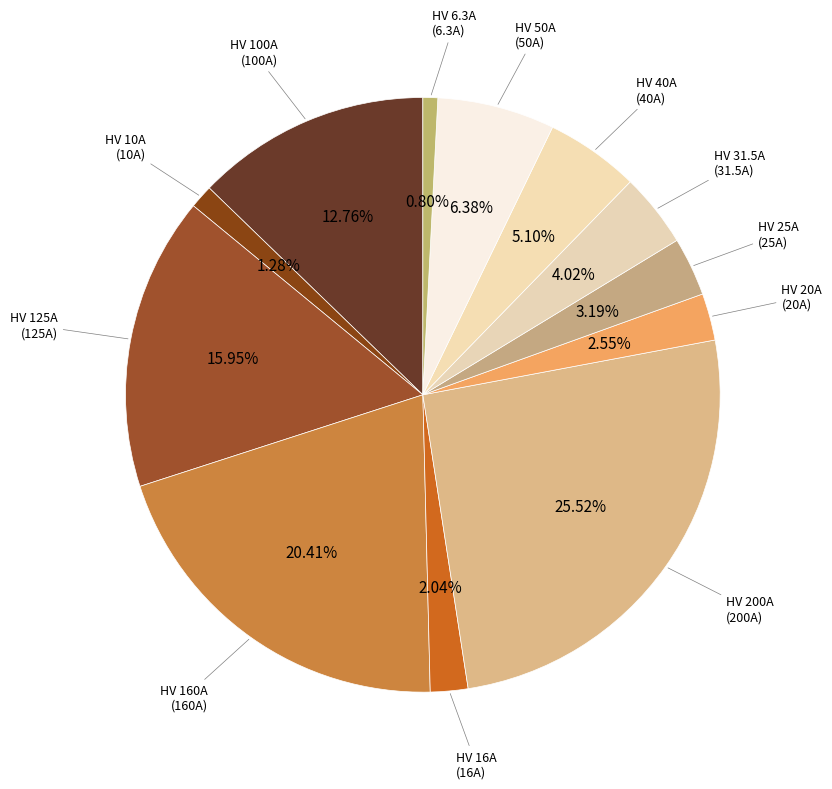

What percentage is NOT represented by HV 6.3A?

99.2%